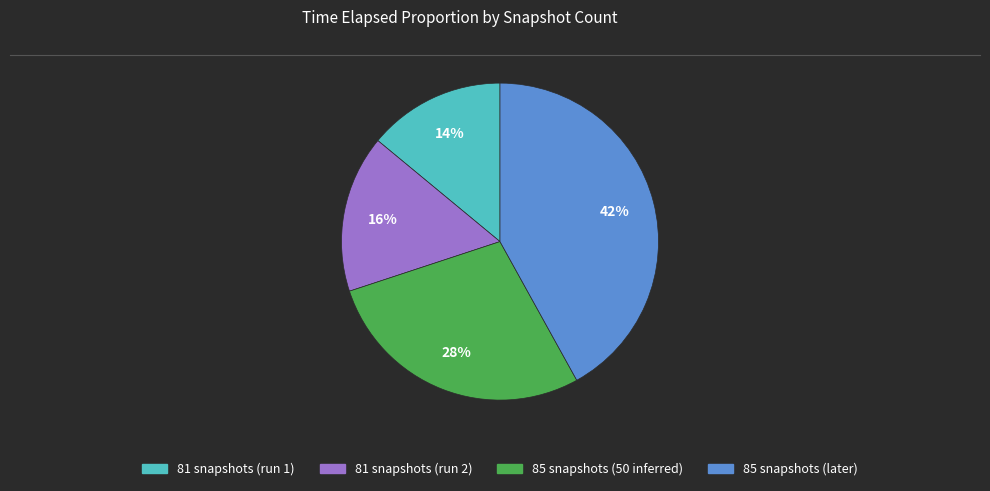

How many slices are in this pie chart?

4